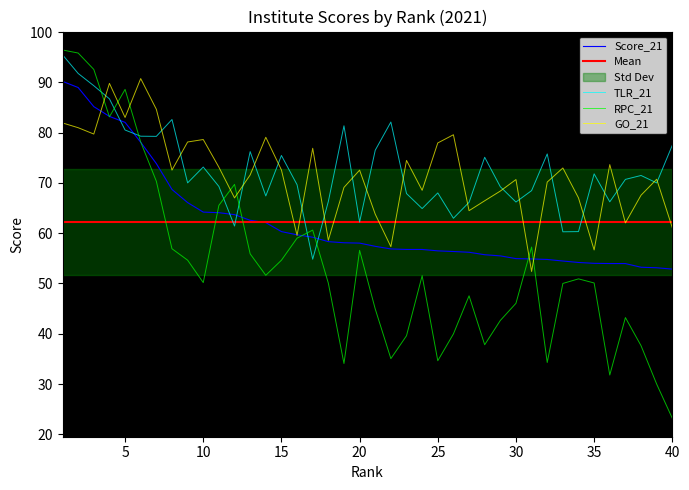

Does the chart have visible grid lines?

No